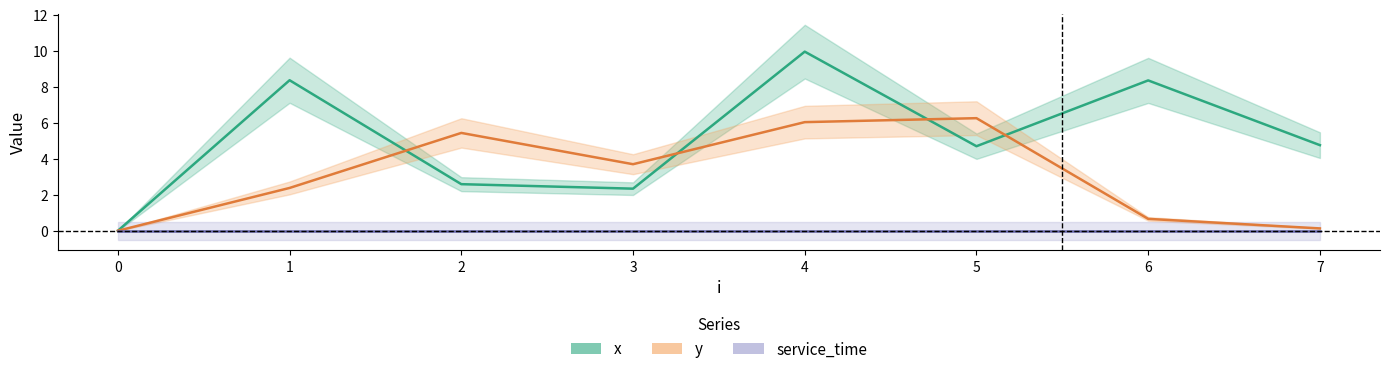

What are all the series names shown in the legend?

x, y, service_time